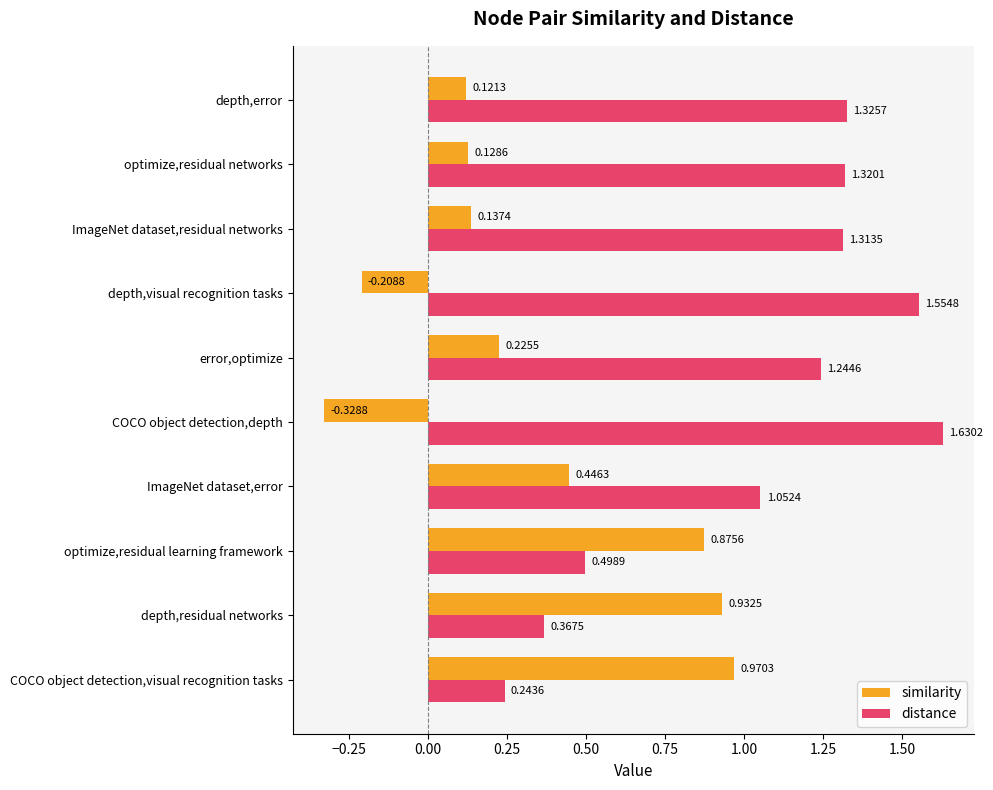

At which category is the sum across all series the highest?

ImageNet dataset,error